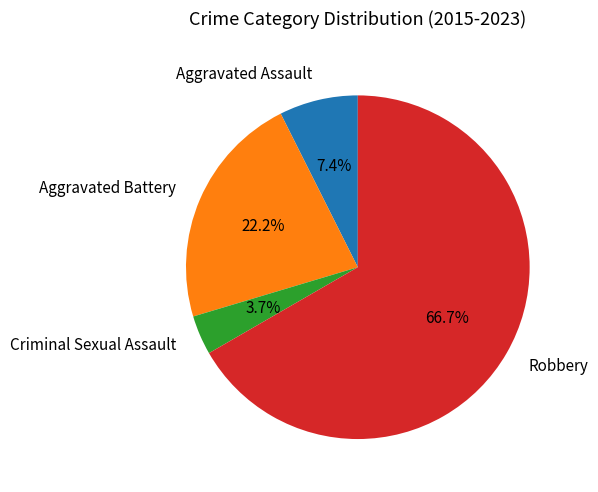

What percentage is the Aggravated Assault slice, to the nearest percent?

7%